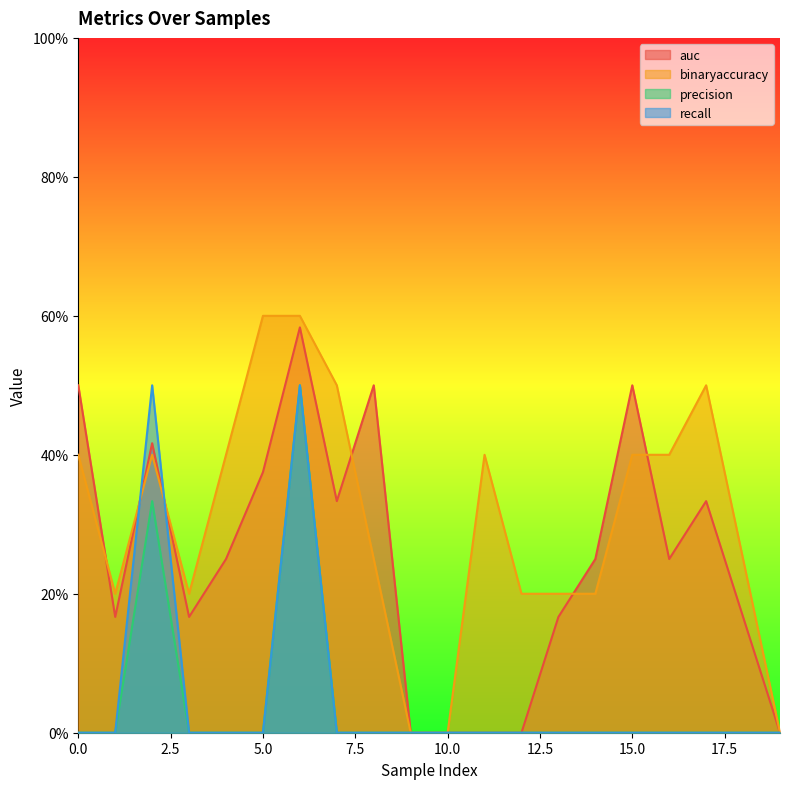

What is the total value across all series at 18?

0.4